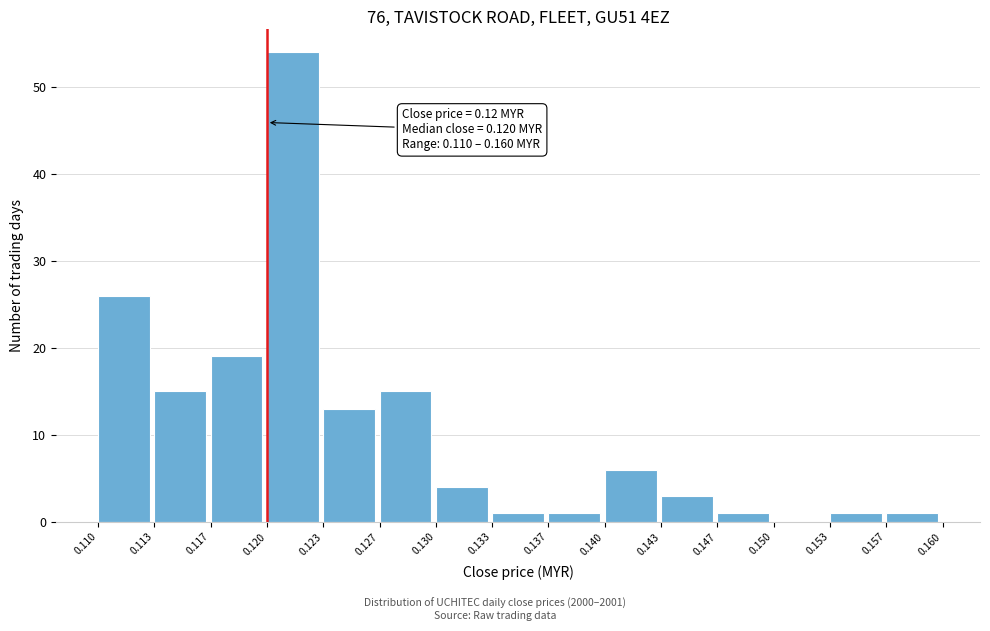

Over which range of the x-axis is the bar tallest?

0.120 to 0.123